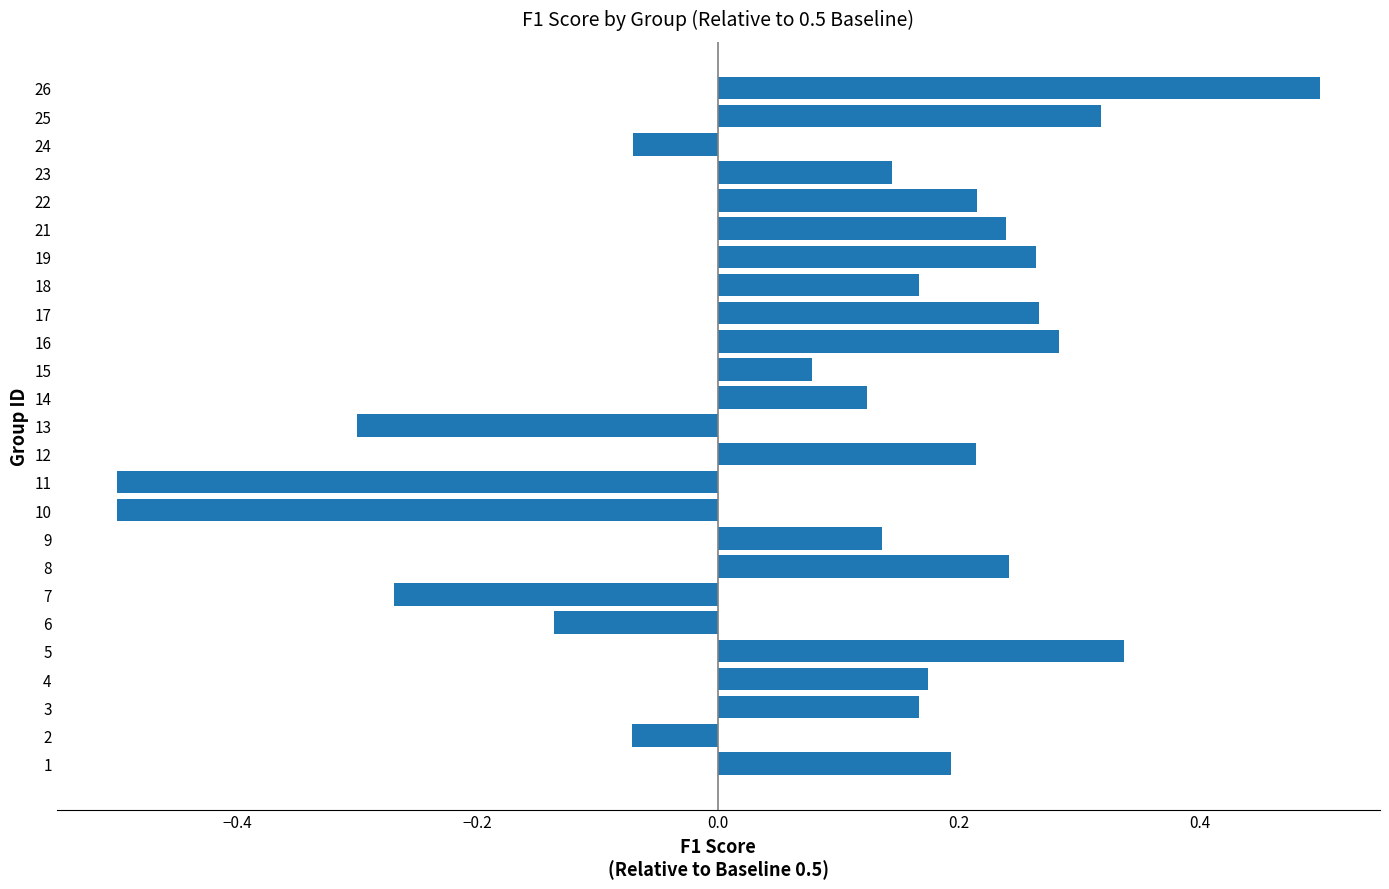

Which category has the highest value across all series?

26